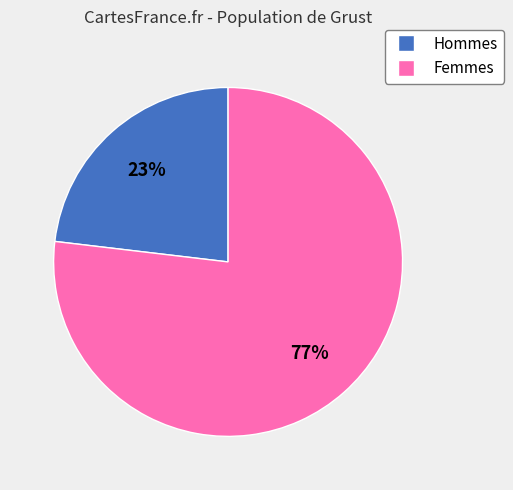

How many slices are in this pie chart?

2